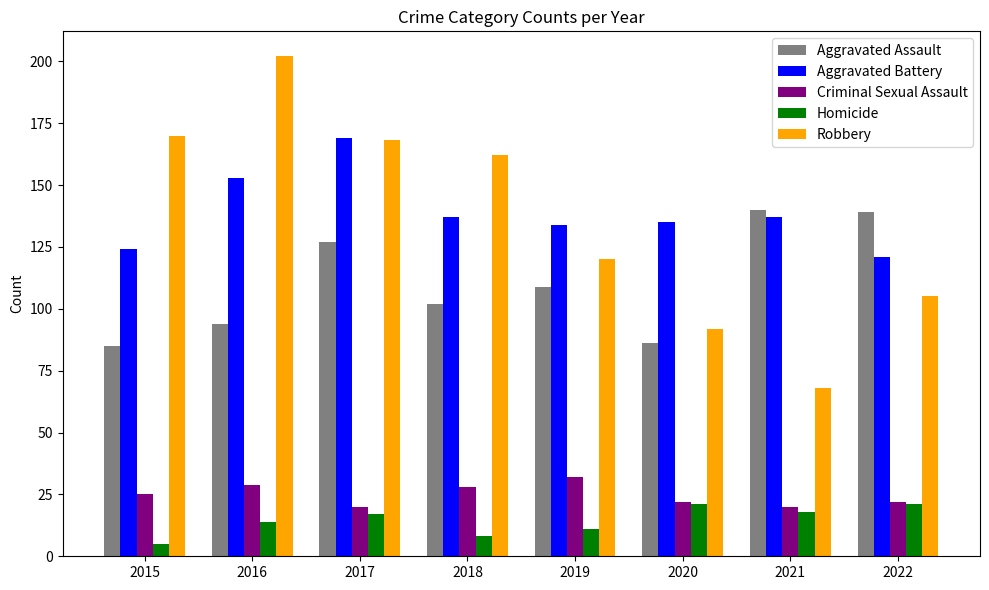

Is the value of Aggravated Assault at 2016 greater than the value of Robbery at 2021?

Yes